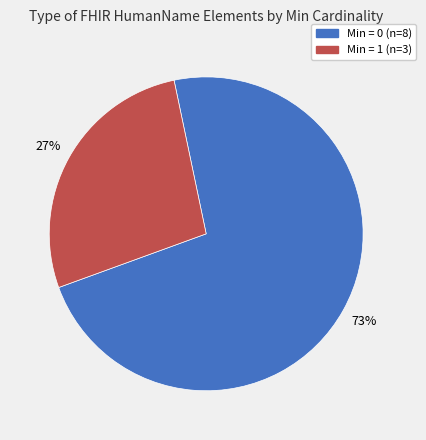

Does any single category account for the majority?

Yes